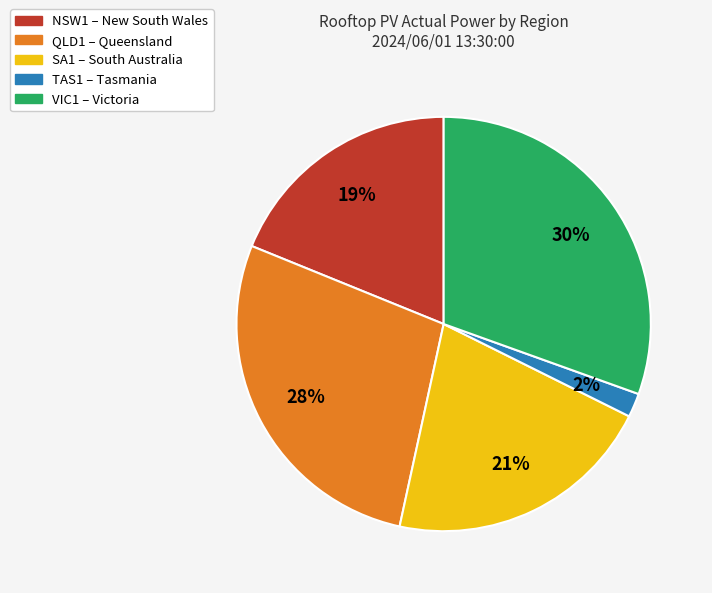

Does NSW1 represent more than half of the total?

No